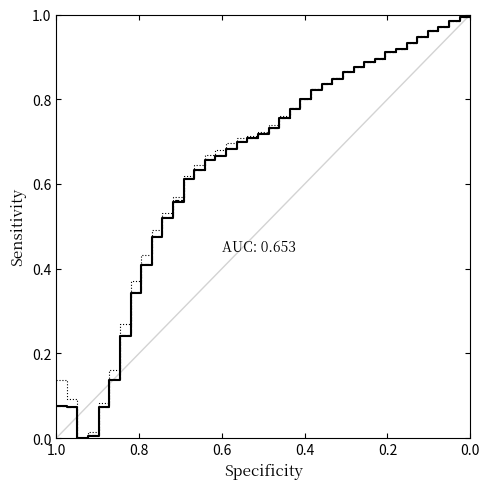

Is it true that classifications correct (percent) equals 0.6 at 35?

False